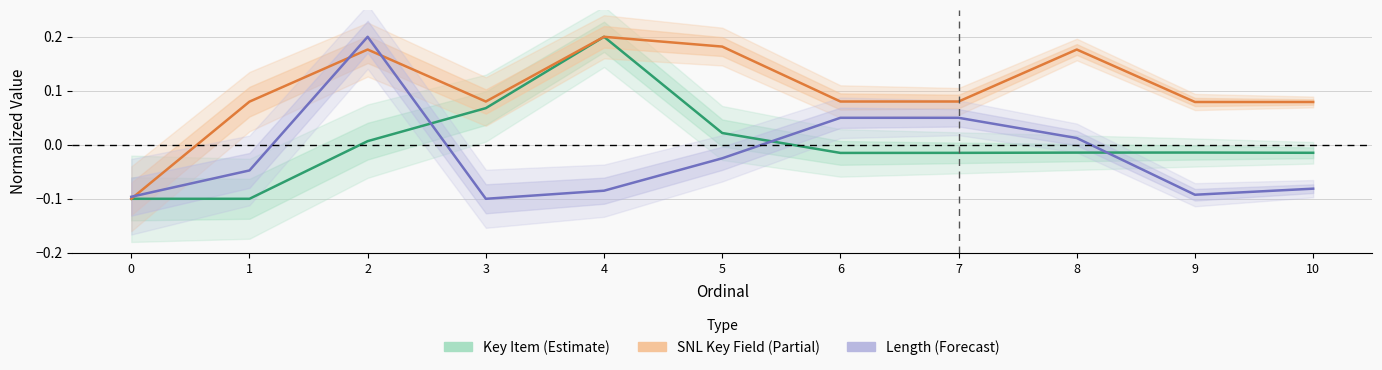

What is the difference between the highest and lowest values at 6?

0.1